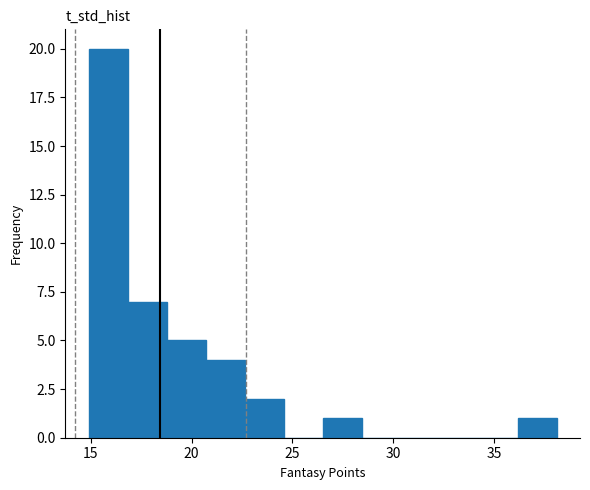

Around what value on the x-axis is the tallest bar? Give the approximate position of its centre, as read against the axis.

16.0